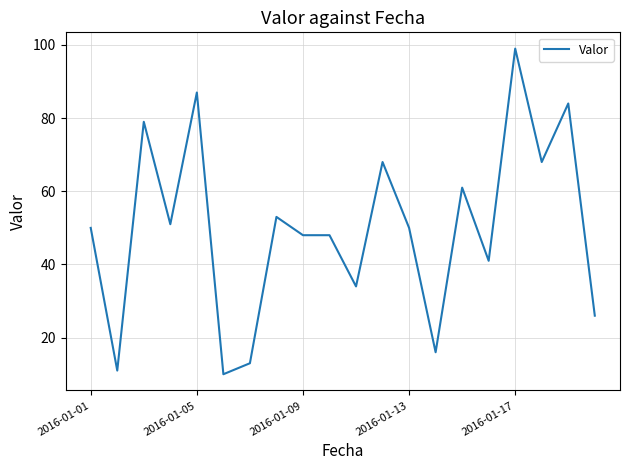

What is the maximum value shown in the chart?

99